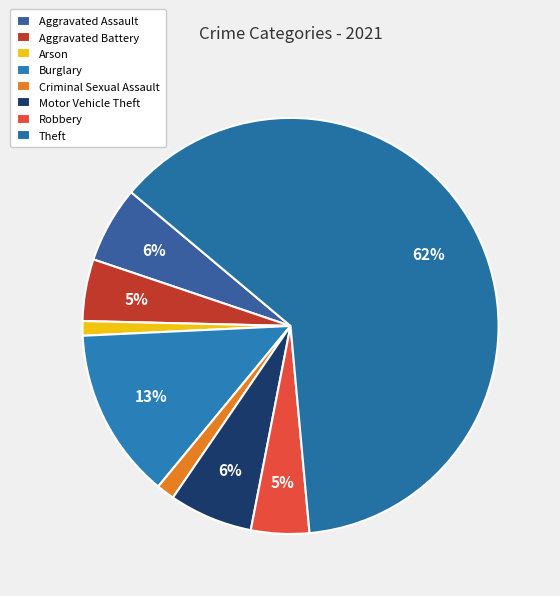

Does Burglary represent more than half of the total?

No